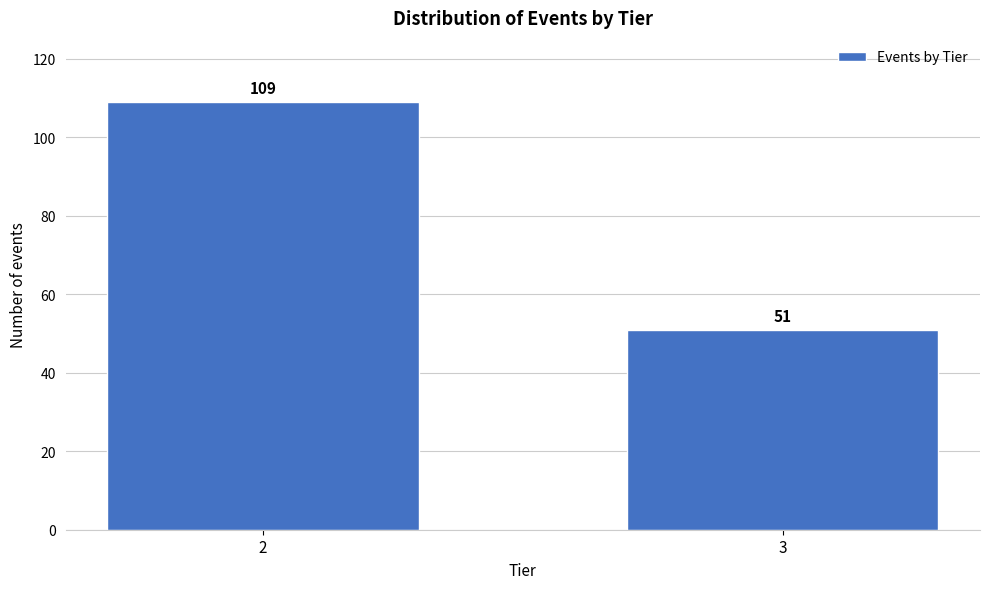

Reading left to right, extract all data points from this chart.

109	51